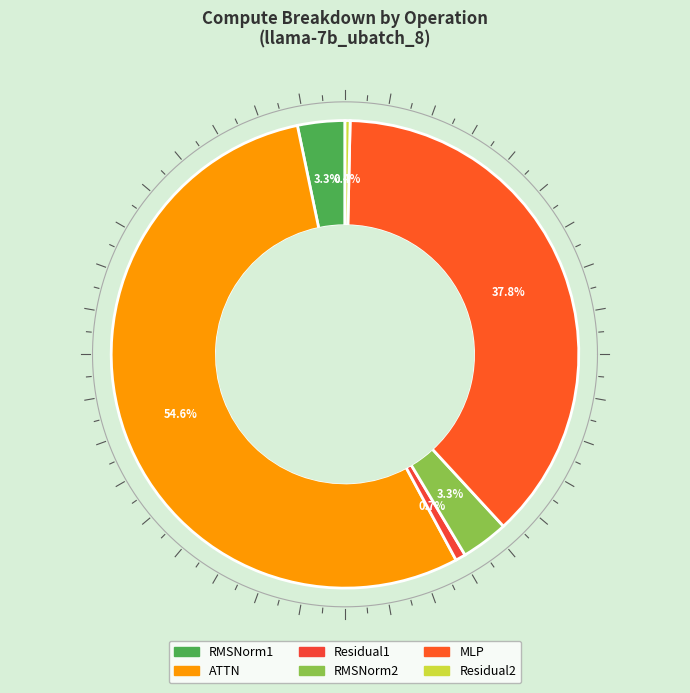

Does Residual1 account for over 50% of the chart?

No